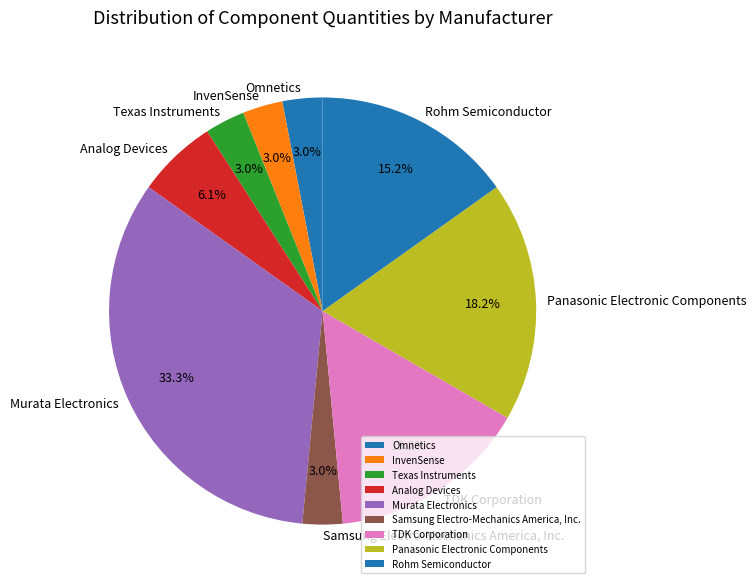

Between Murata Electronics and Samsung Electro-Mechanics America, Inc., which is larger?

Murata Electronics